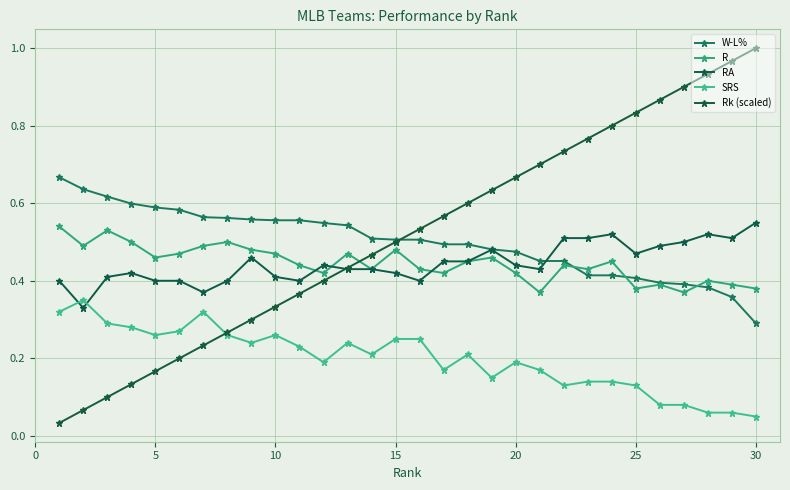

How many lines are shown in the chart?

5